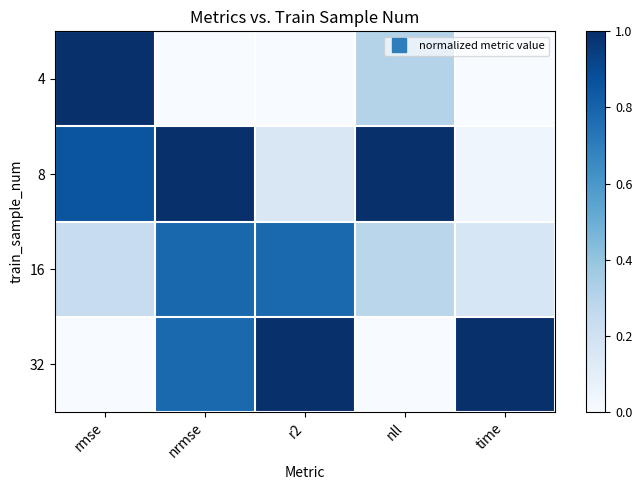

Rank the series by their maximum value, from lowest to highest.

16, 4, 8, 32